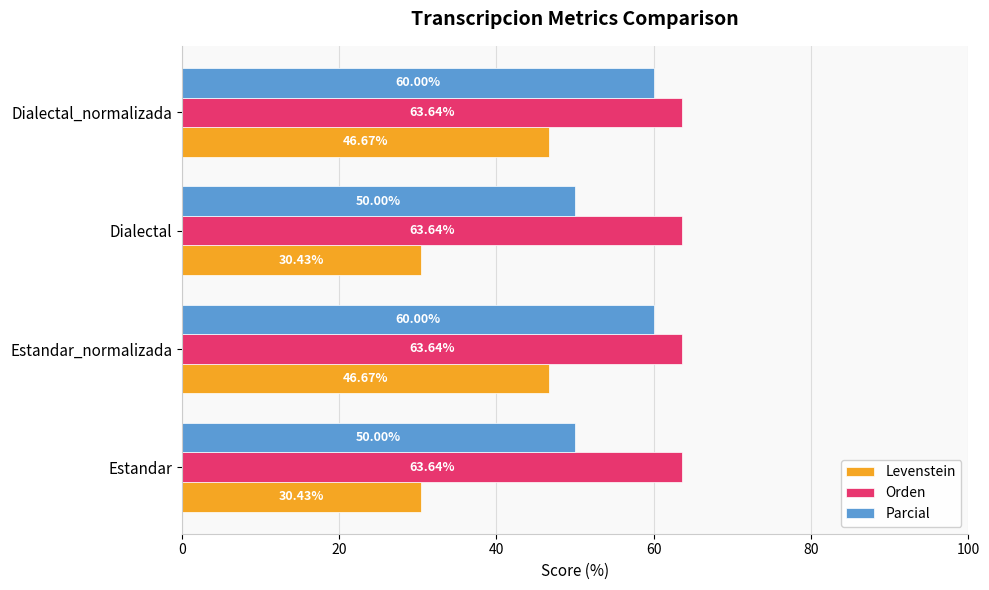

What is the average value of the Parcial series?

55.0